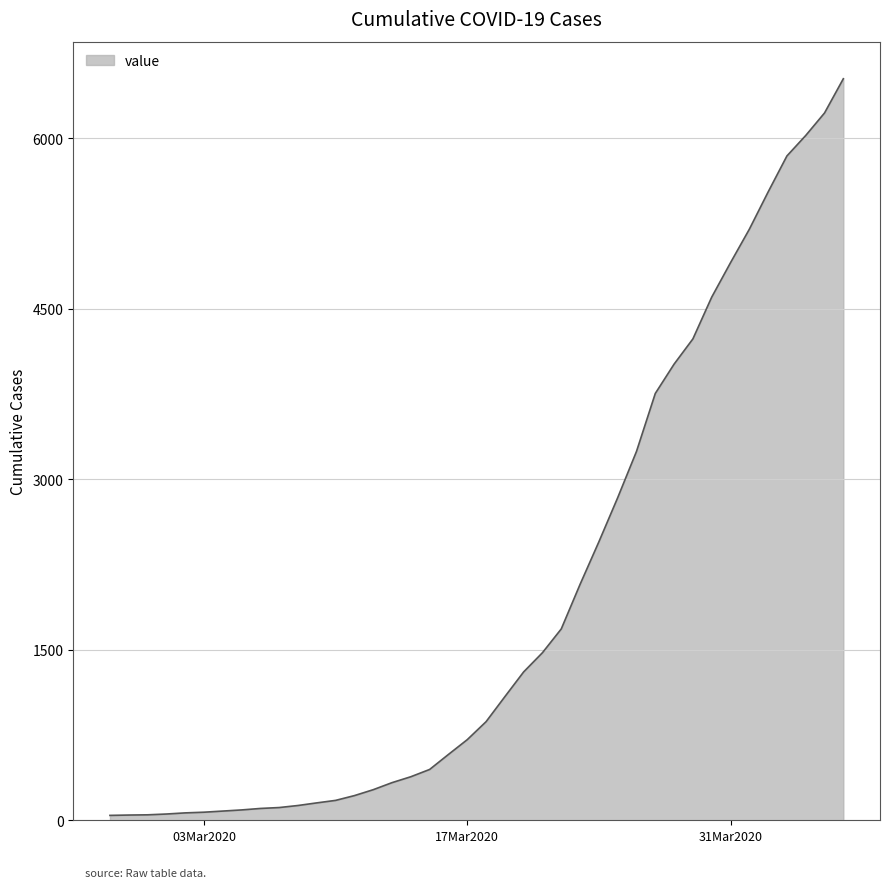

What is the difference between the maximum and minimum values?

6479